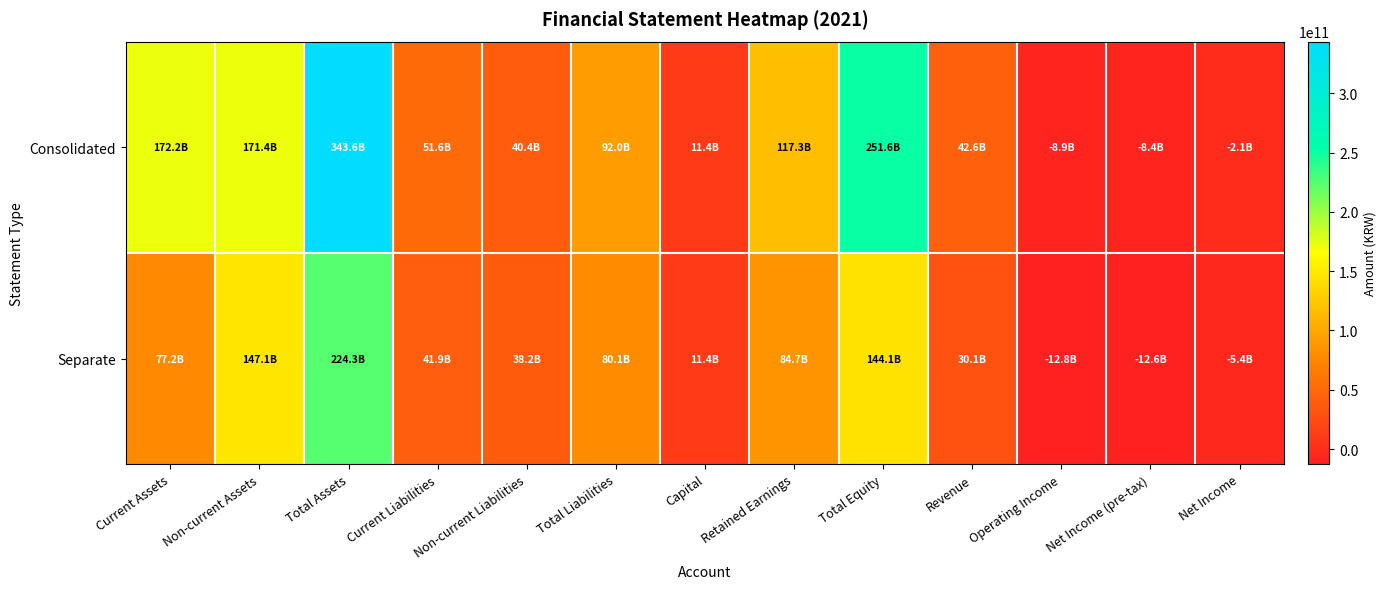

The Separate series shows 53998472980 at Current Assets. True or false?

False